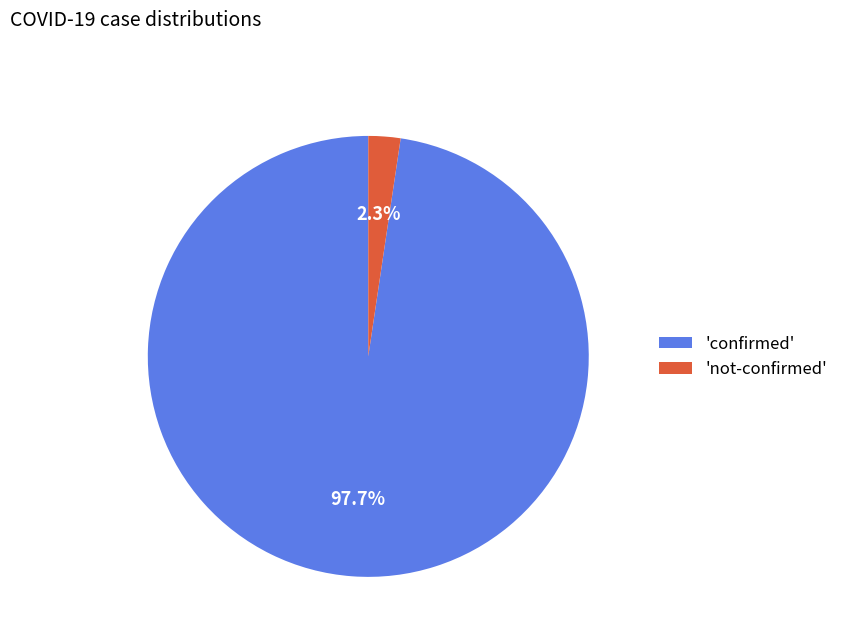

Which has a higher value, 'not-confirmed' or 'confirmed'?

'confirmed'